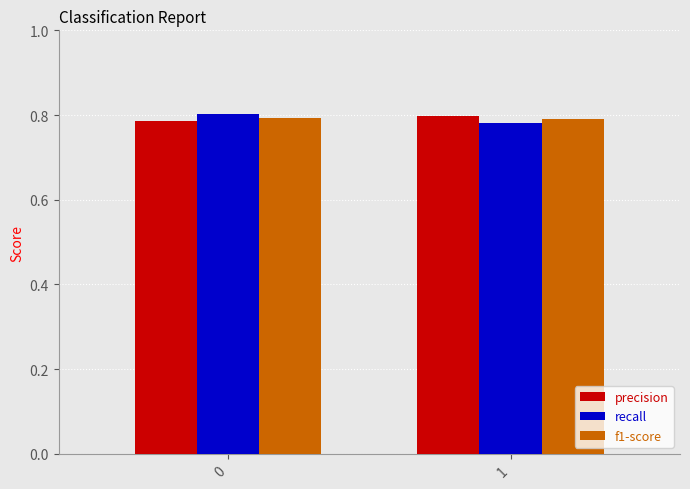

The value of precision at 0 is 0.8. True or false?

True